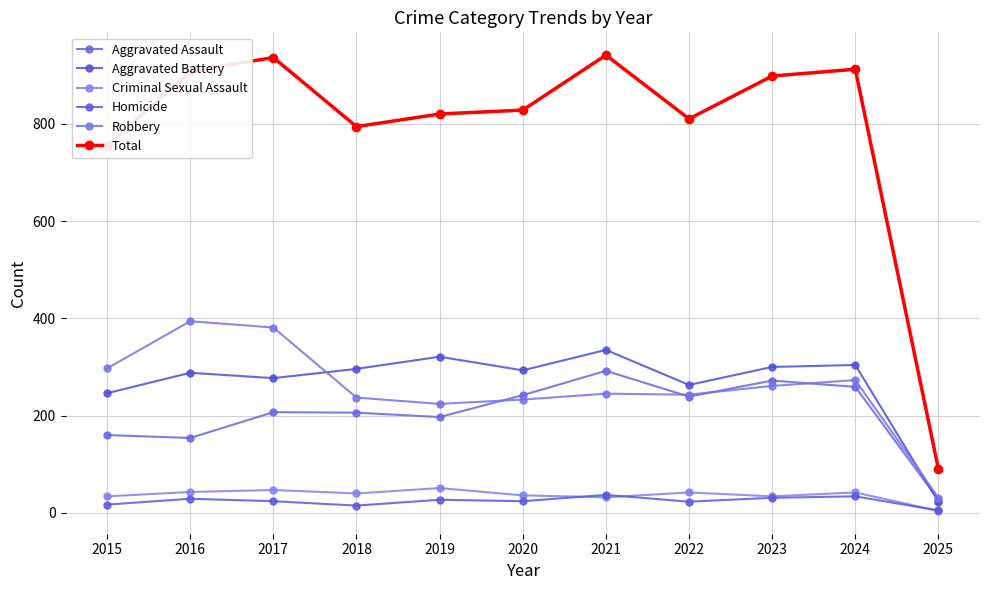

Where is the first local minimum for Homicide?

2018